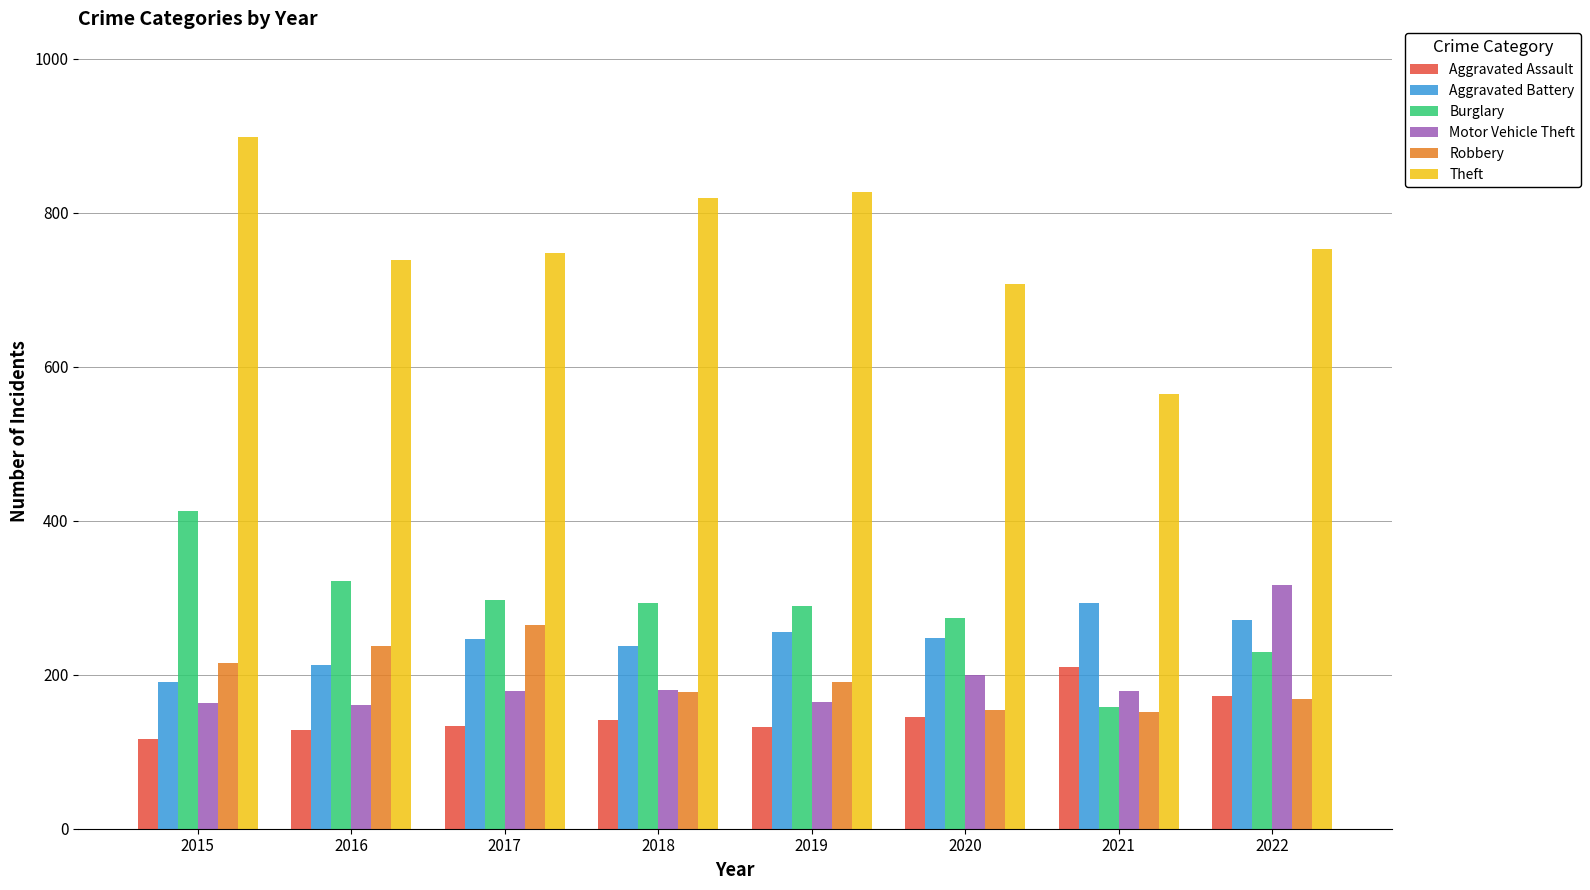

List the series in order of their peak value, lowest first.

Aggravated Assault, Robbery, Aggravated Battery, Motor Vehicle Theft, Burglary, Theft